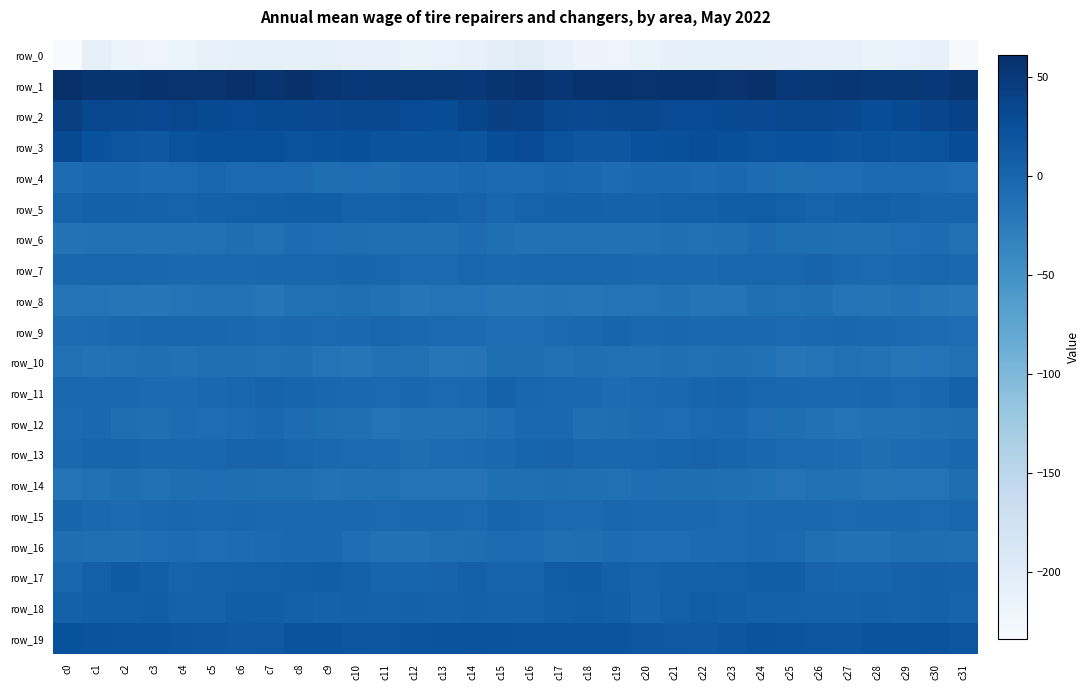

Between c10 and c12, which series saw the biggest shift?

row_8